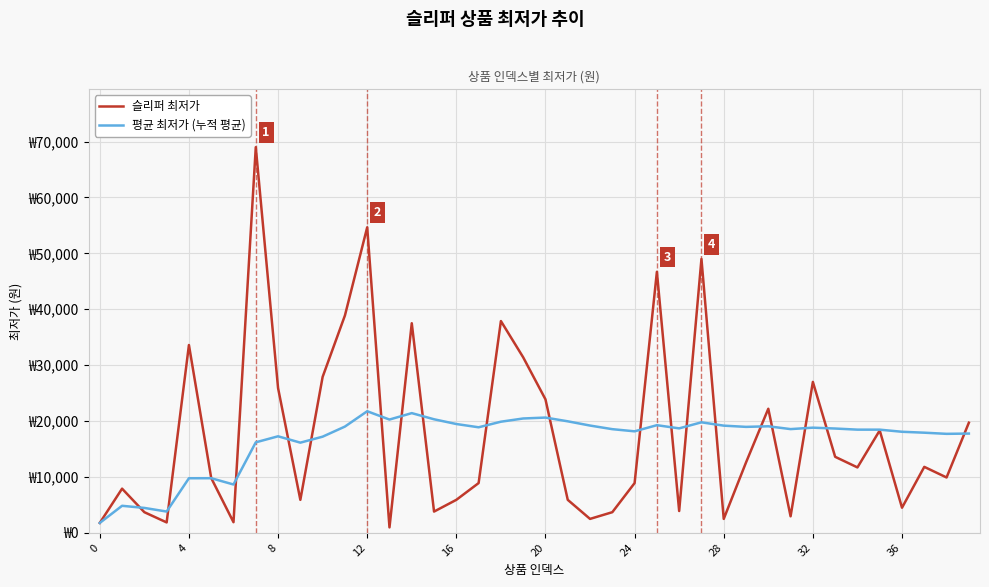

What are all the series names shown in the legend?

슬리퍼 최저가, 평균 최저가 (누적 평균)